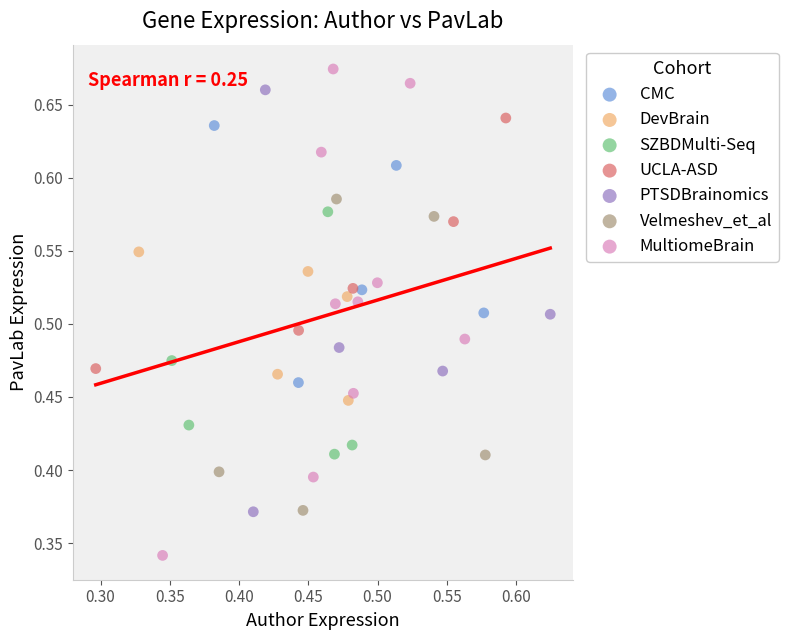

Which series contains the lowest Y value?

MultiomeBrain